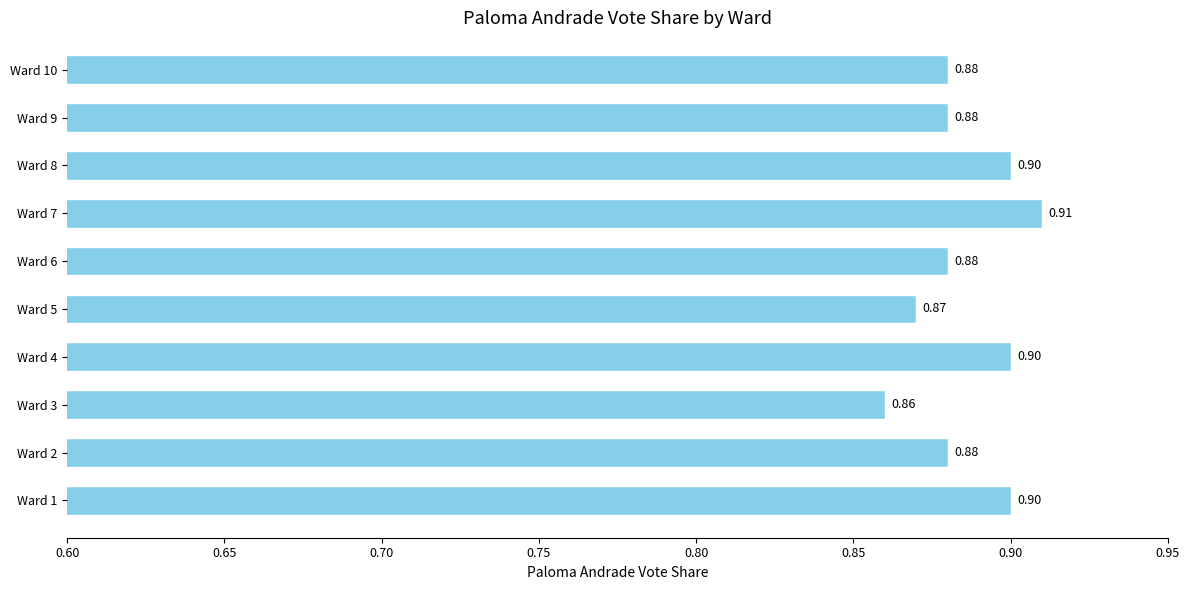

At which category does the chart reach its minimum across all series?

Ward 3